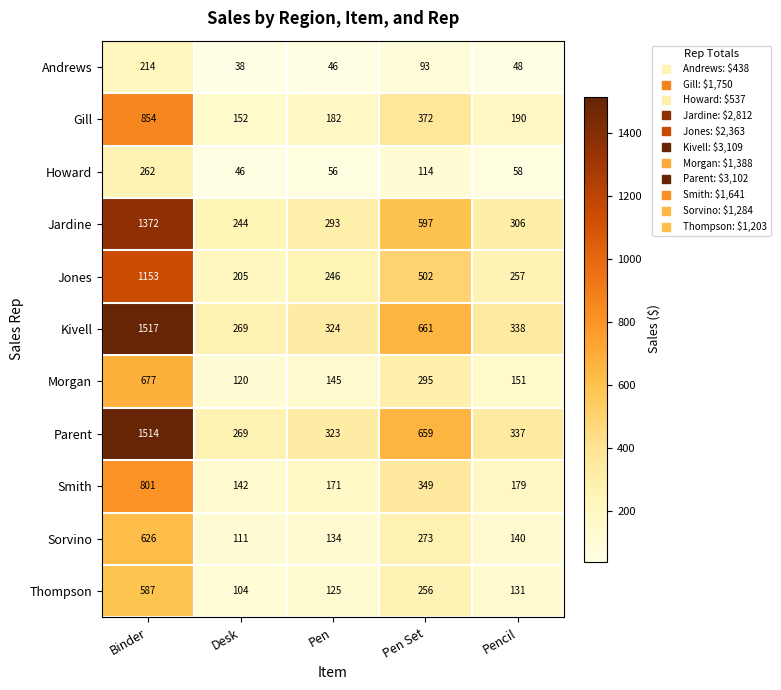

The value of Parent at Pen Set is 417. True or false?

False